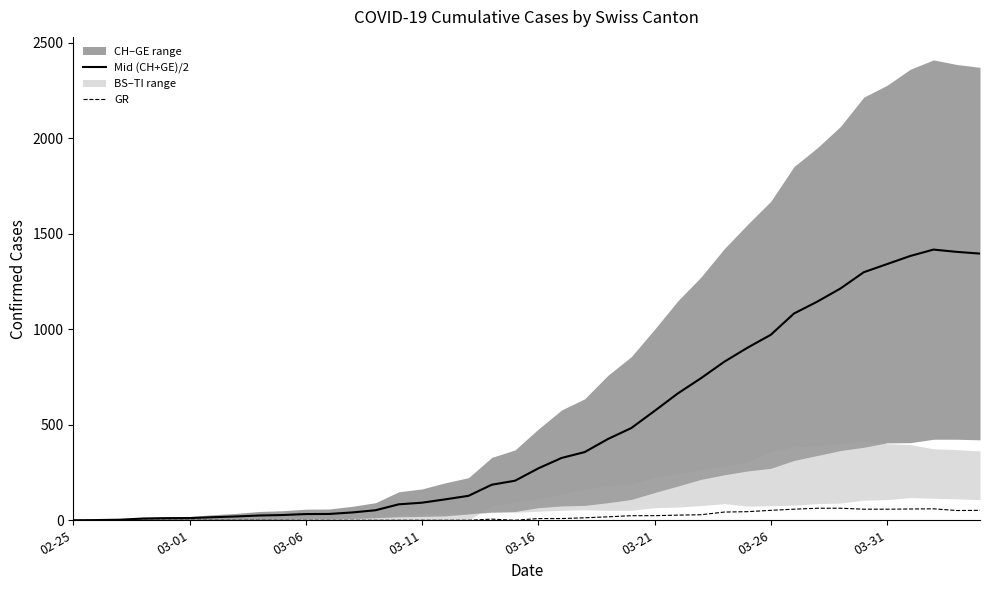

Between 13 and 25, which series saw the biggest shift?

Mid (CH+GE)/2